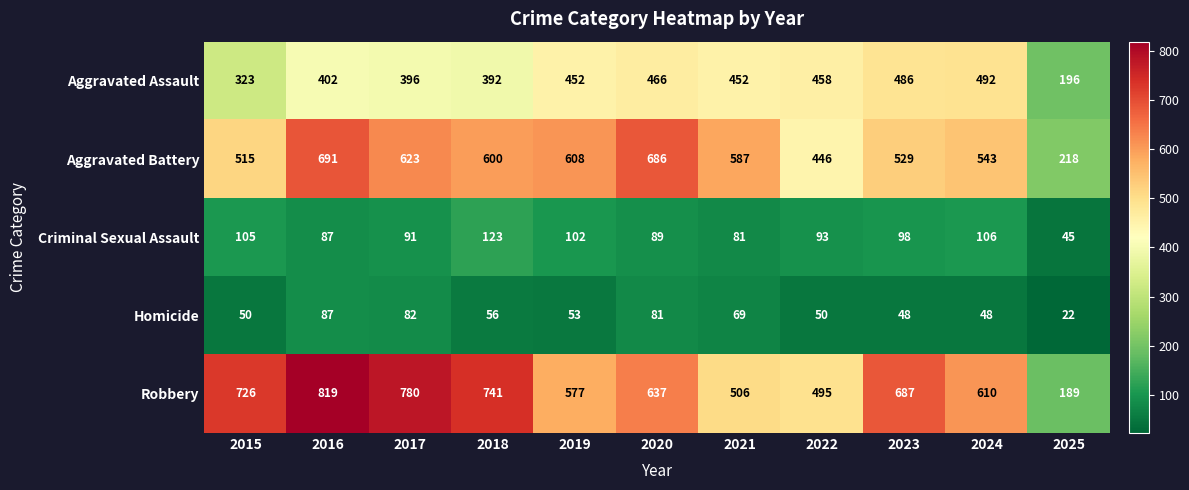

What is the minimum value shown in the chart?

22